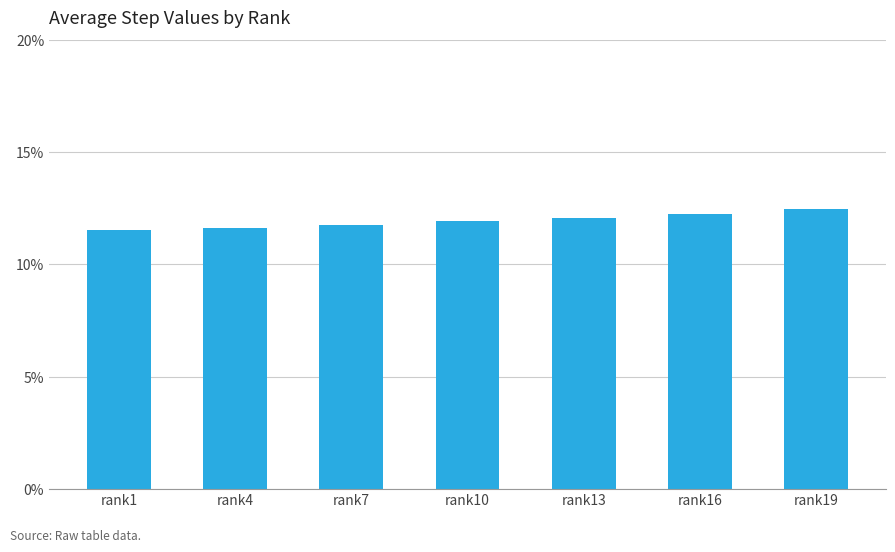

Count the values in the range 0 to 1.

7